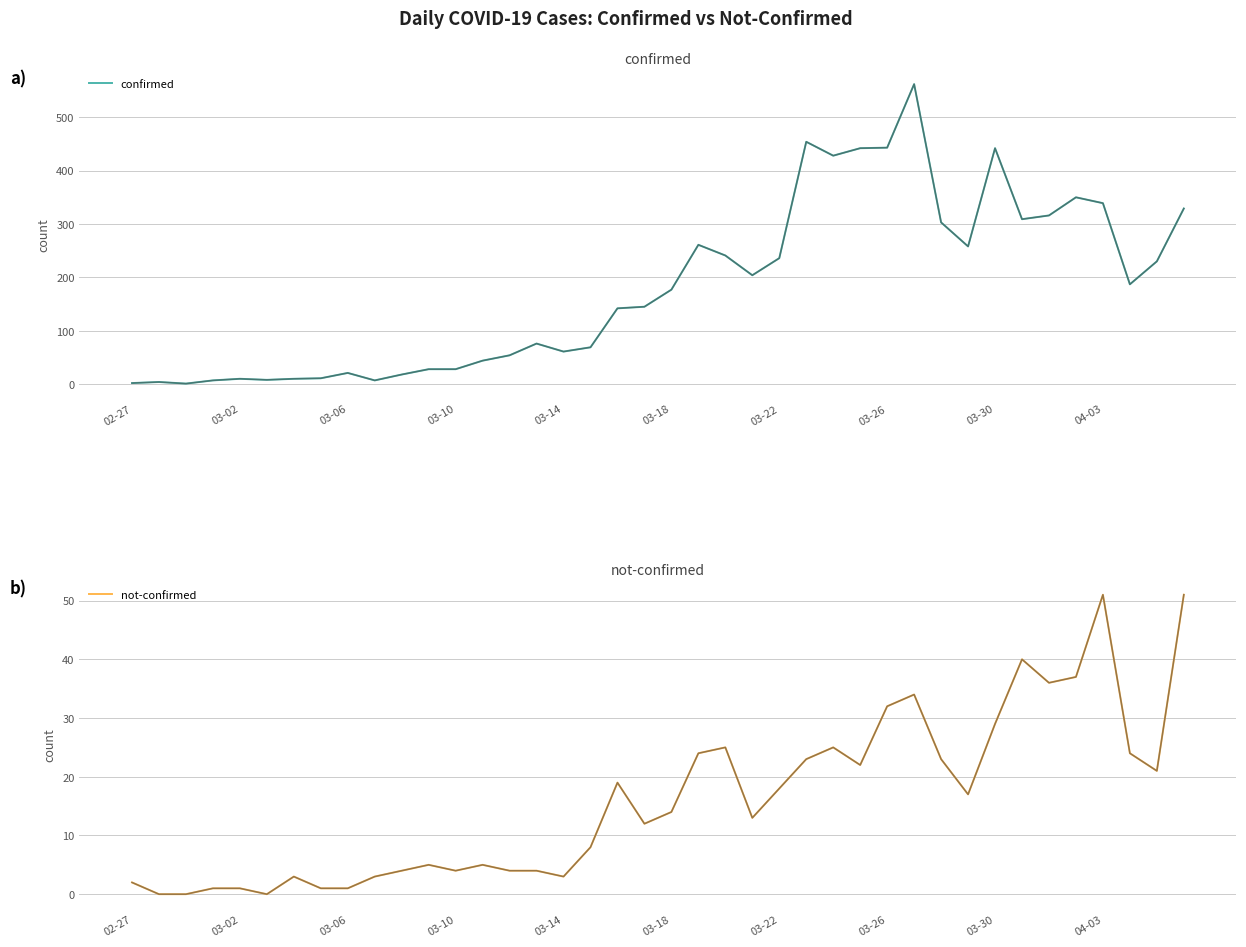

Is this an area chart (filled region under the line)?

No